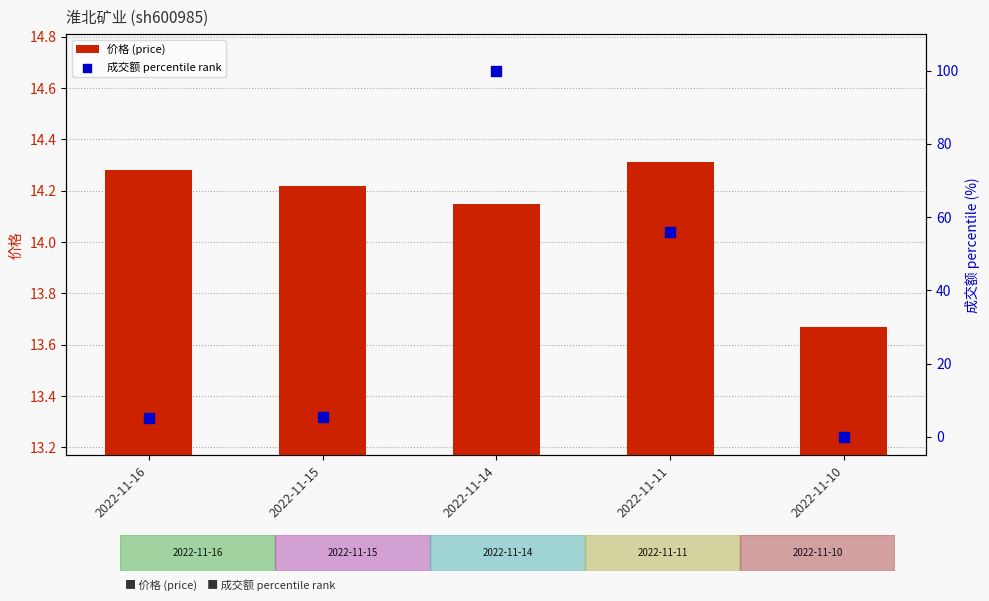

Which series contains the highest Y value?

成交额 percentile rank